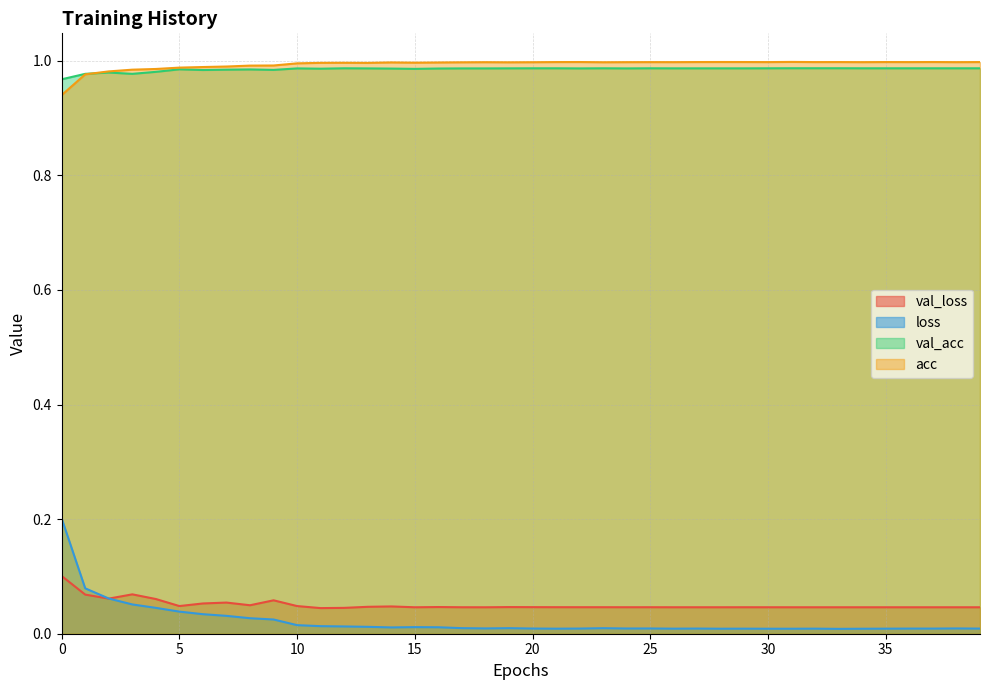

What is the average value of the val_loss series?

0.1